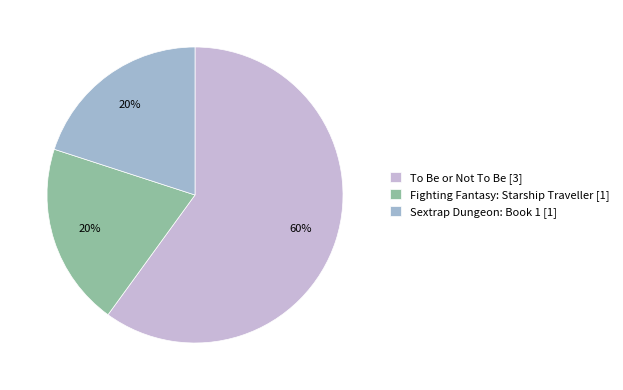

Combined, do To Be or Not To Be [3] and Sextrap Dungeon: Book 1 [1] account for over 50%?

Yes